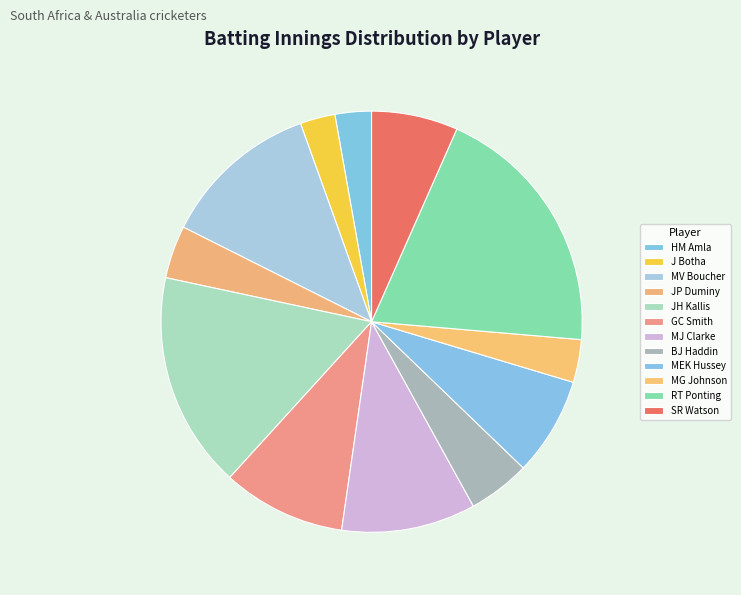

How many slices are in this pie chart?

12